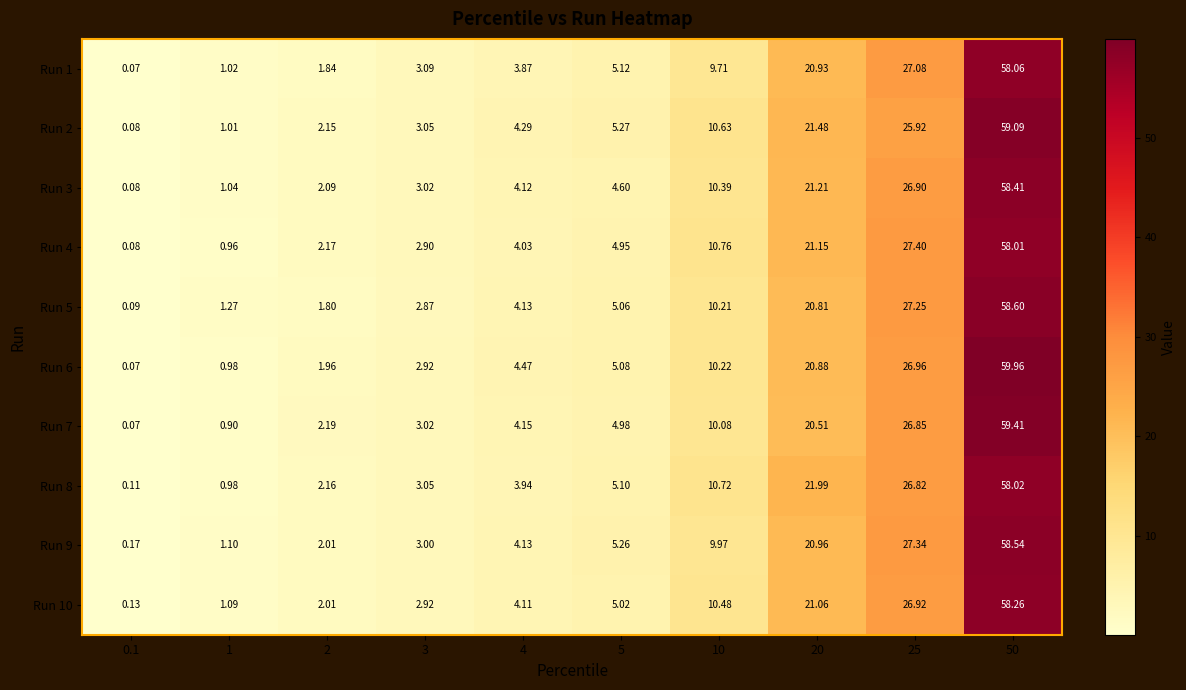

At which category is the sum across all series the highest?

50